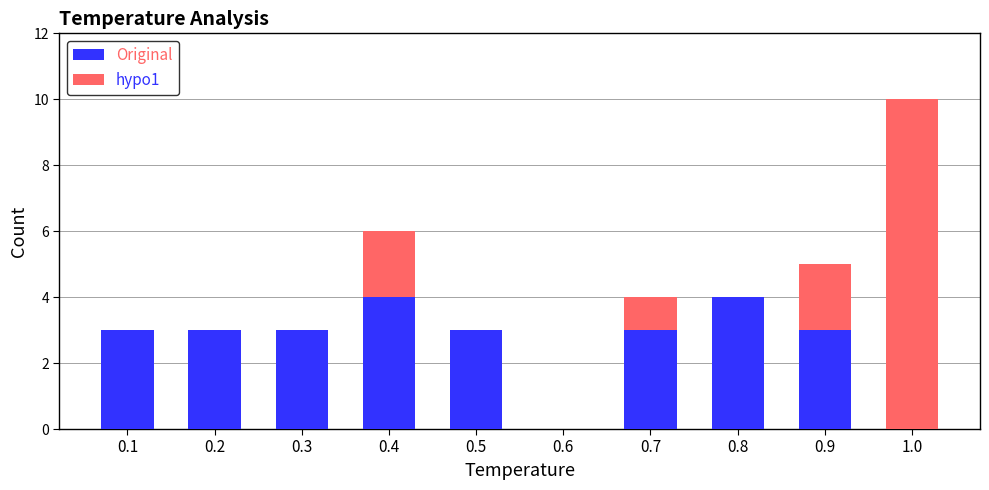

At which category is the sum across all series the highest?

1.0